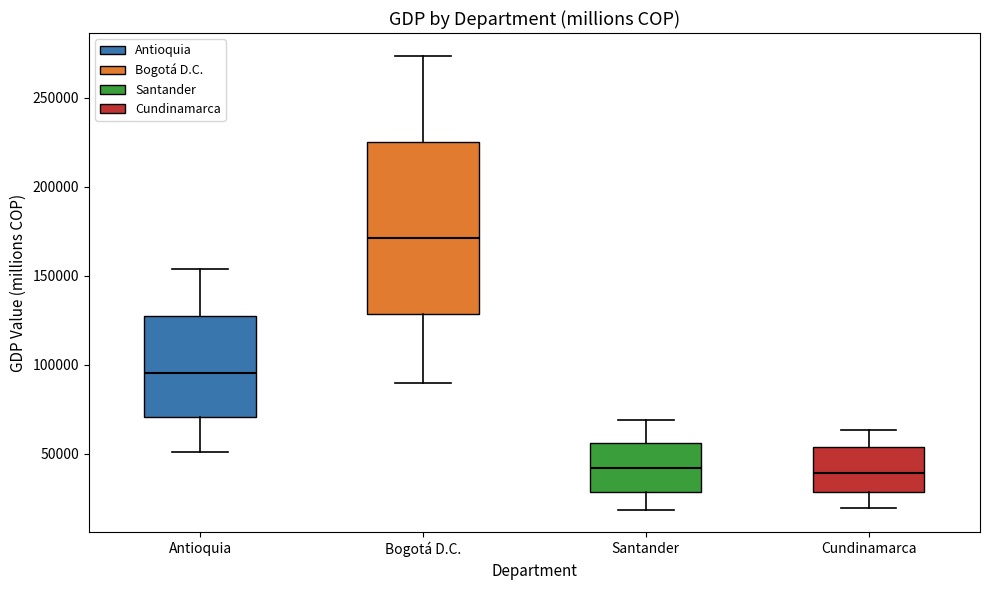

Reading left to right, read every box against the y-axis: the position of its median line, the range the box covers, and the ends of its whiskers. The values are not printed on the chart, so give them approximately, as read against the axis.

Antioquia: median 95000, box 70000 to 130000, whiskers 50000 to 155000
Bogotá D.C.: median 170000, box 130000 to 225000, whiskers 90000 to 275000
Santander: median 40000, box 30000 to 55000, whiskers 20000 to 70000
Cundinamarca: median 40000, box 30000 to 55000, whiskers 20000 to 65000